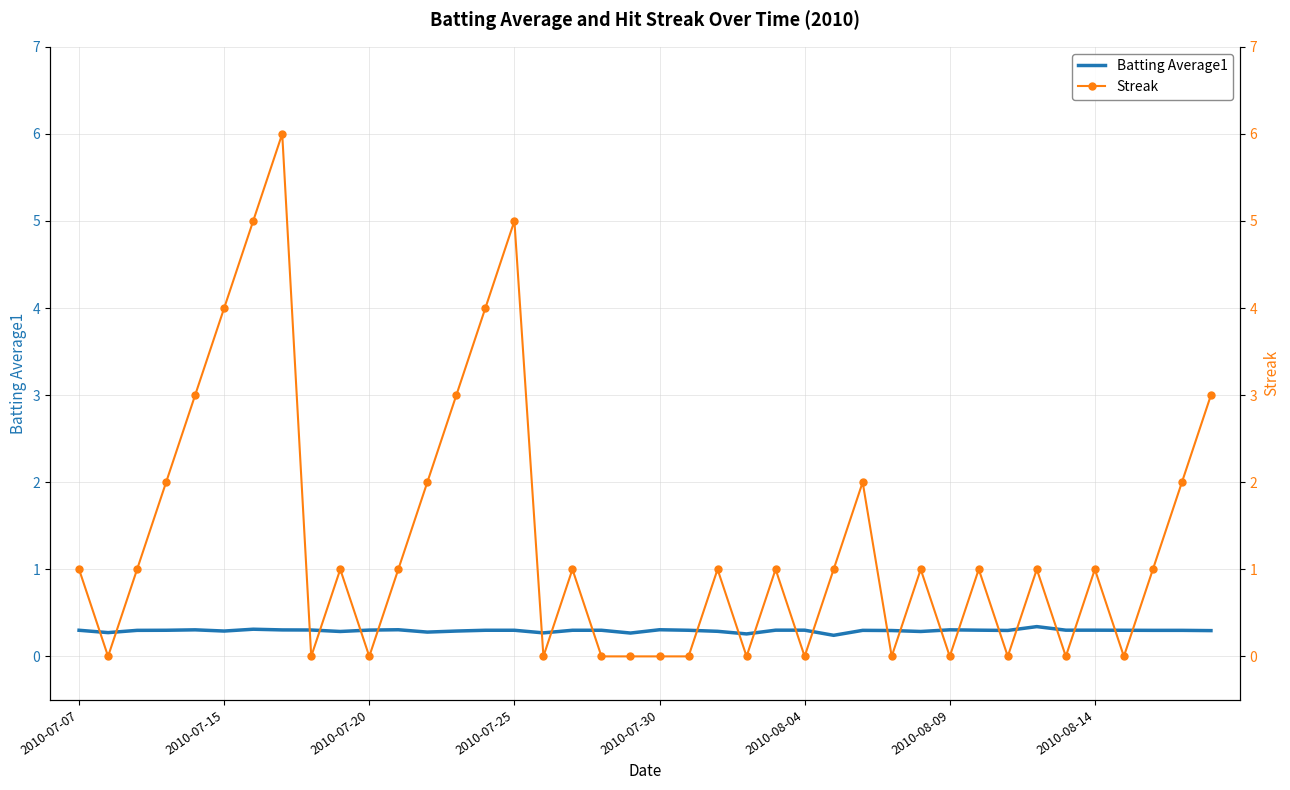

Is it true that Batting Average1 equals 0.3 at 11?

True